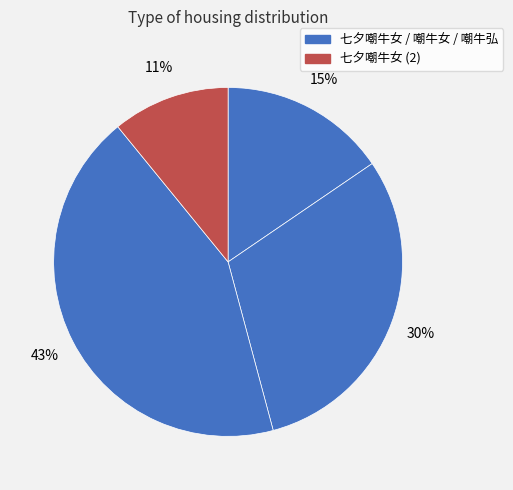

Which category has the biggest portion of the pie?

嘲牛弘